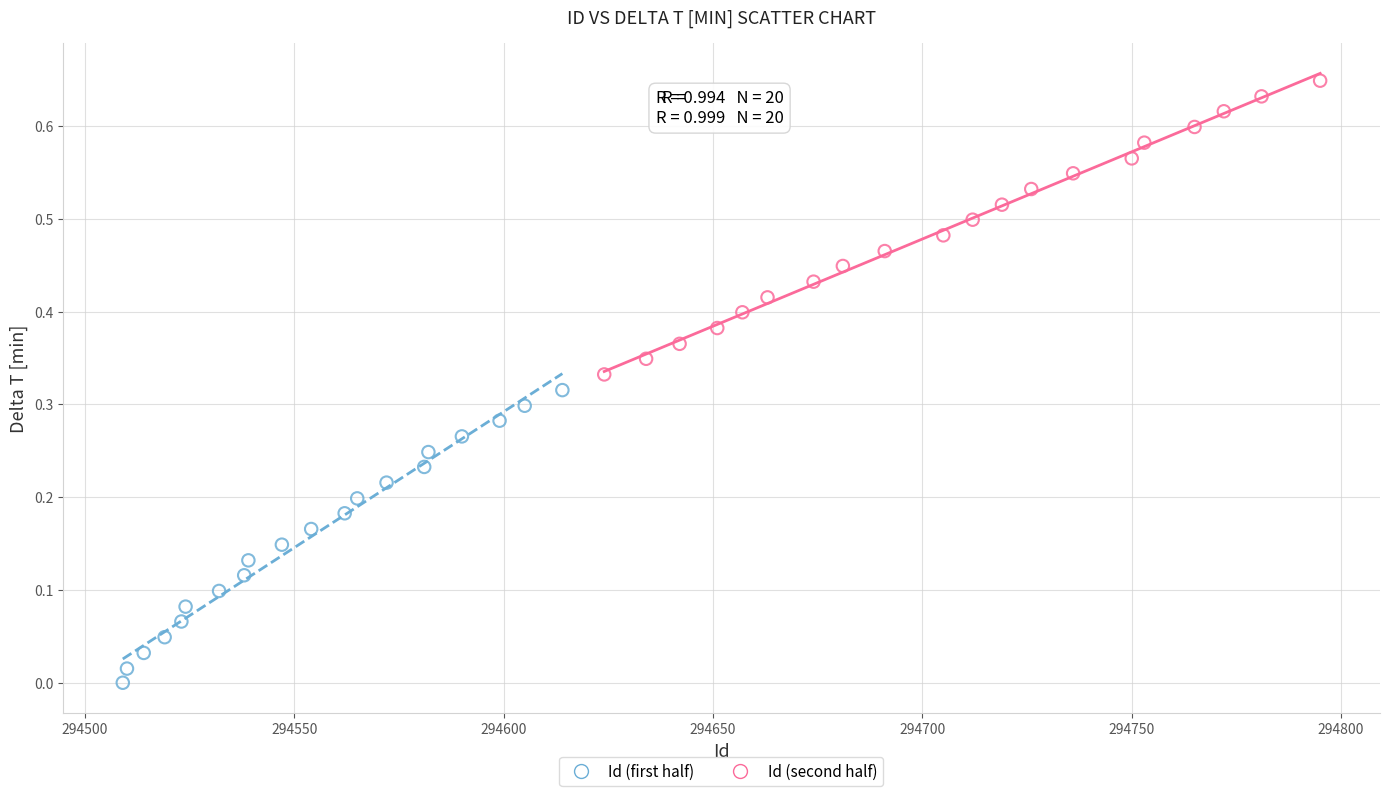

Which series reaches the minimum Y coordinate?

Id (first half)